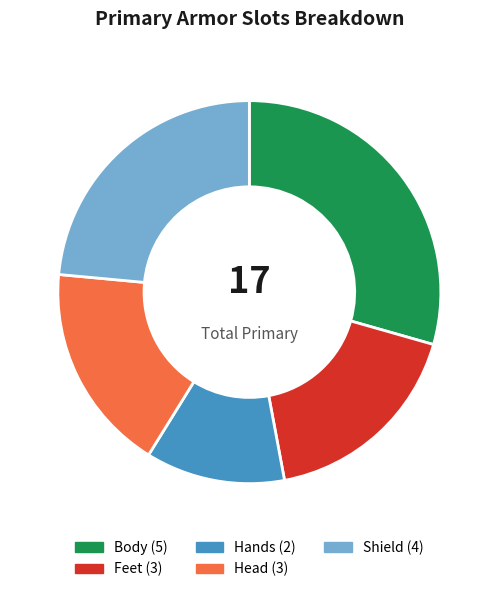

Between Hands and Body, which is larger?

Body